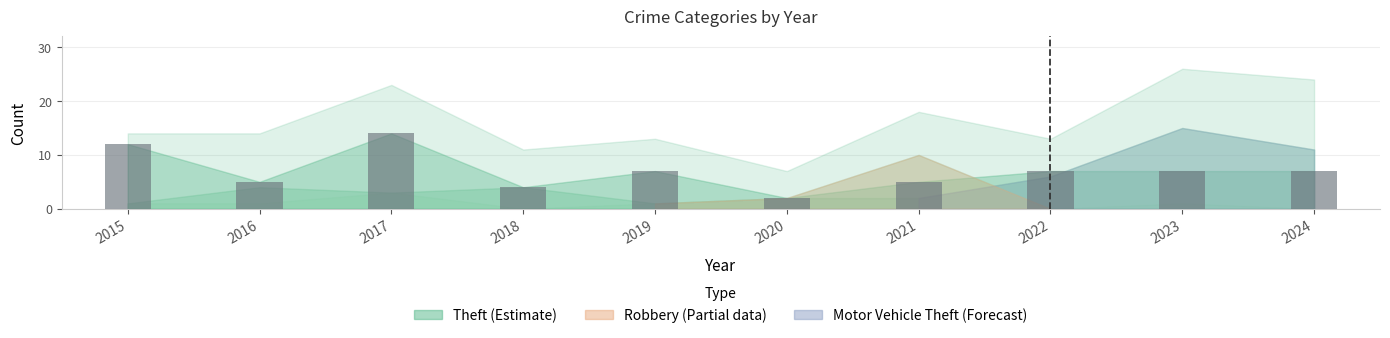

Which label corresponds to the smallest value in the chart?

2020